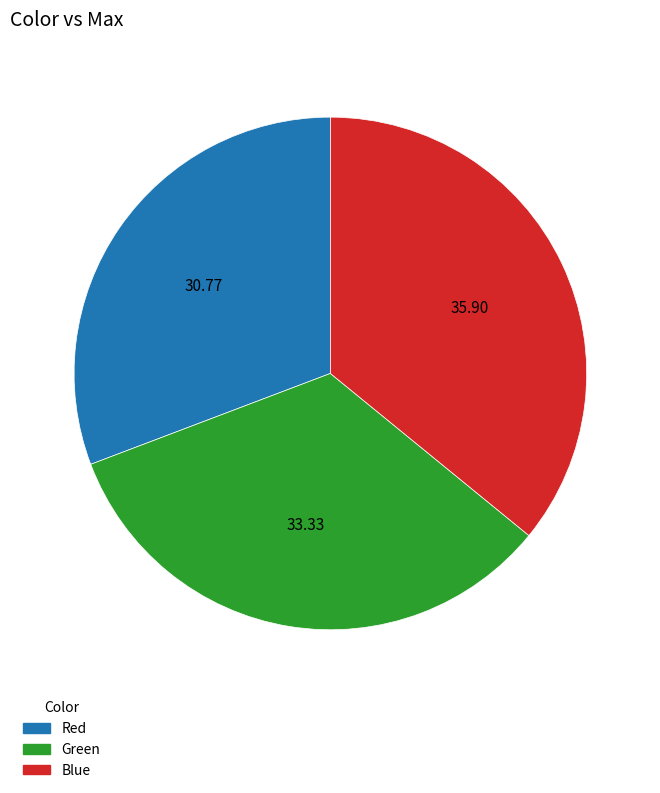

Is the sum of Red and Blue greater than half?

Yes